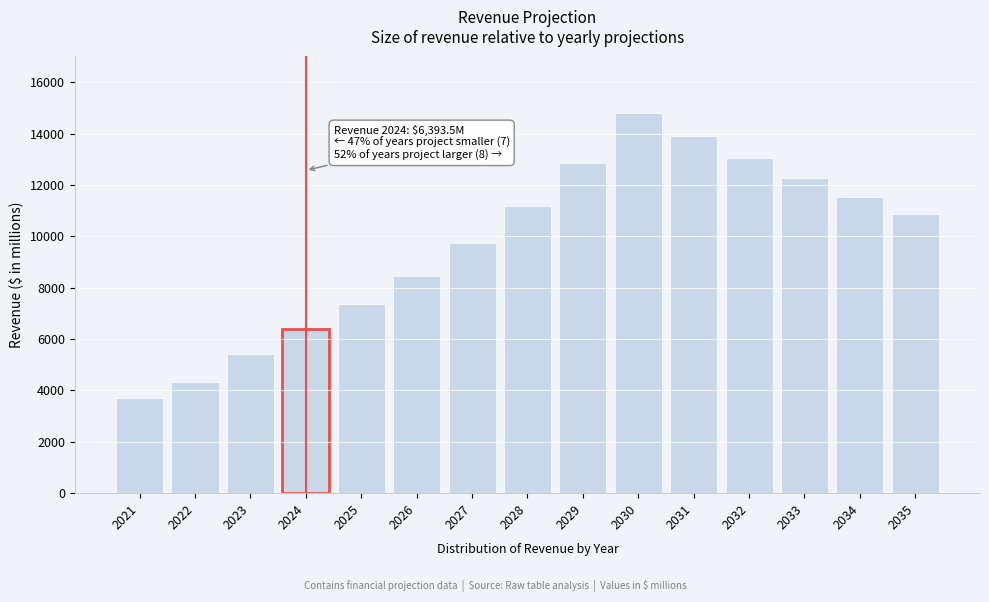

Reading left to right, what are all the values shown in this chart?

2021=3694.6	2022=4335.3	2023=5406.1	2024=6393.5	2025=7352.5	2026=8455.4	2027=9723.7	2028=11182.3	2029=12859.6	2030=14788.6	2031=13901.2	2032=13067.2	2033=12283.1	2034=11546.1	2035=10853.4